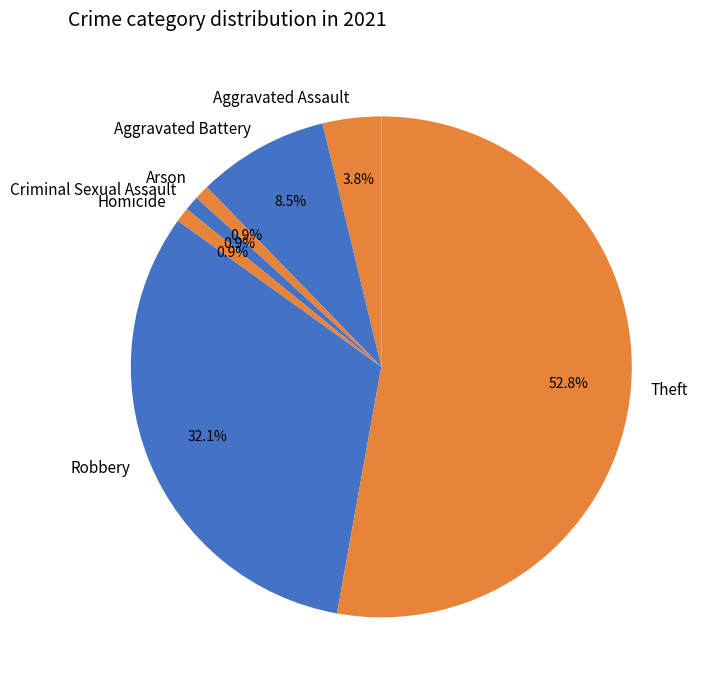

To the nearest percent, what portion does Theft represent?

53%